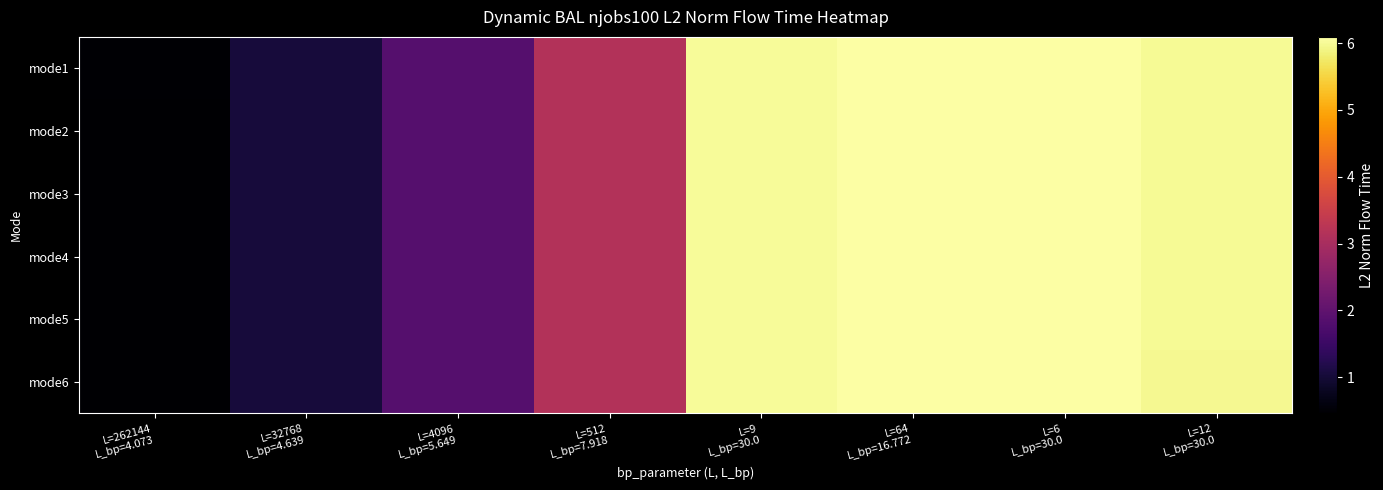

How many series are shown in this chart?

6